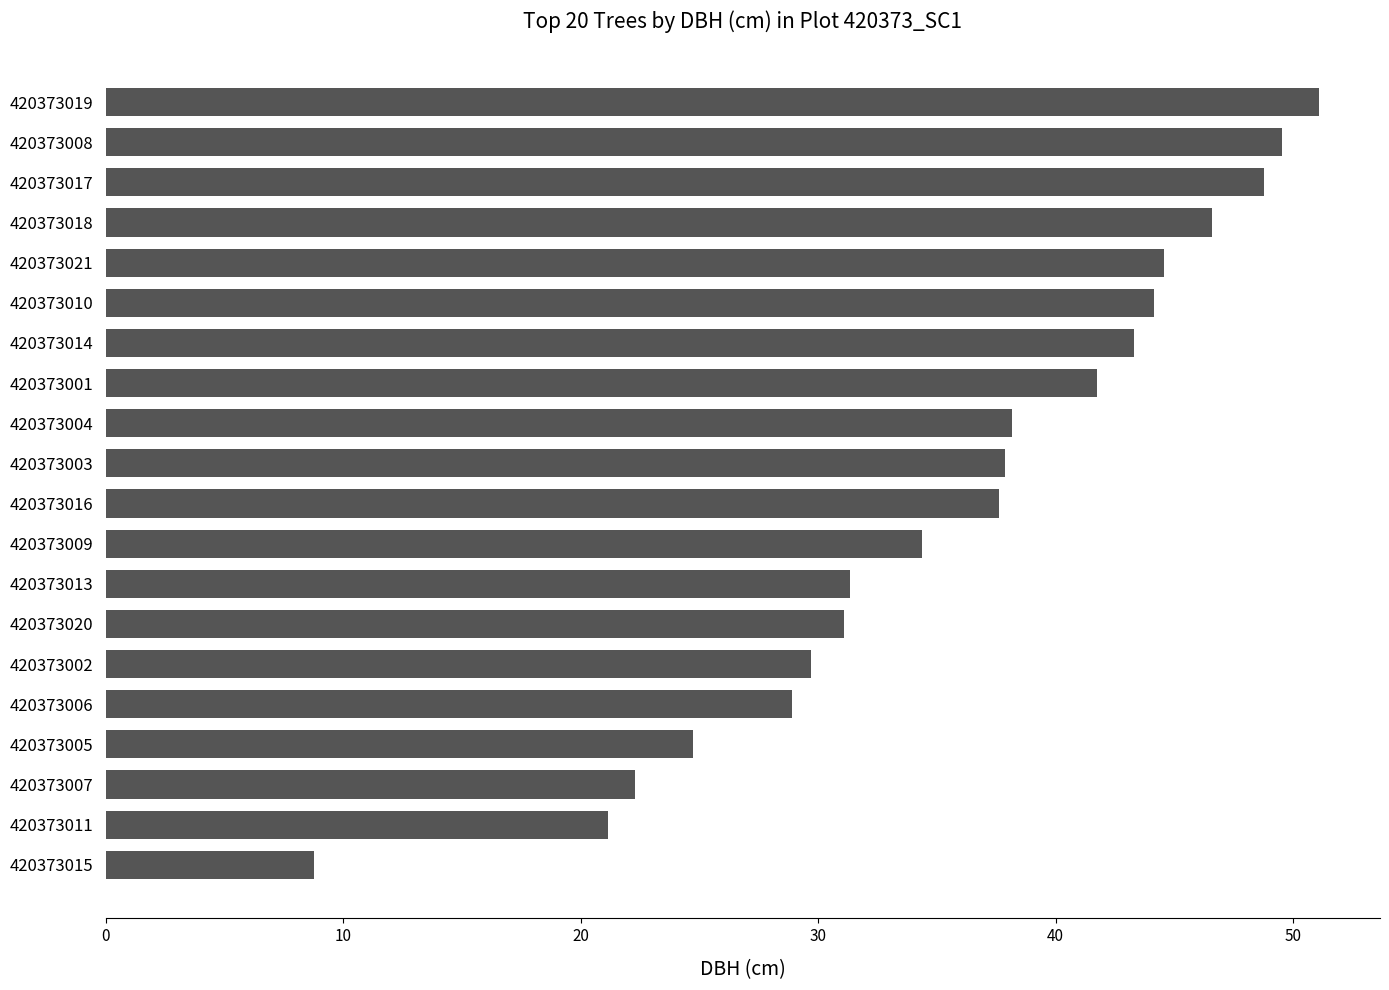

What is the difference between the second highest and minimum values?

40.8